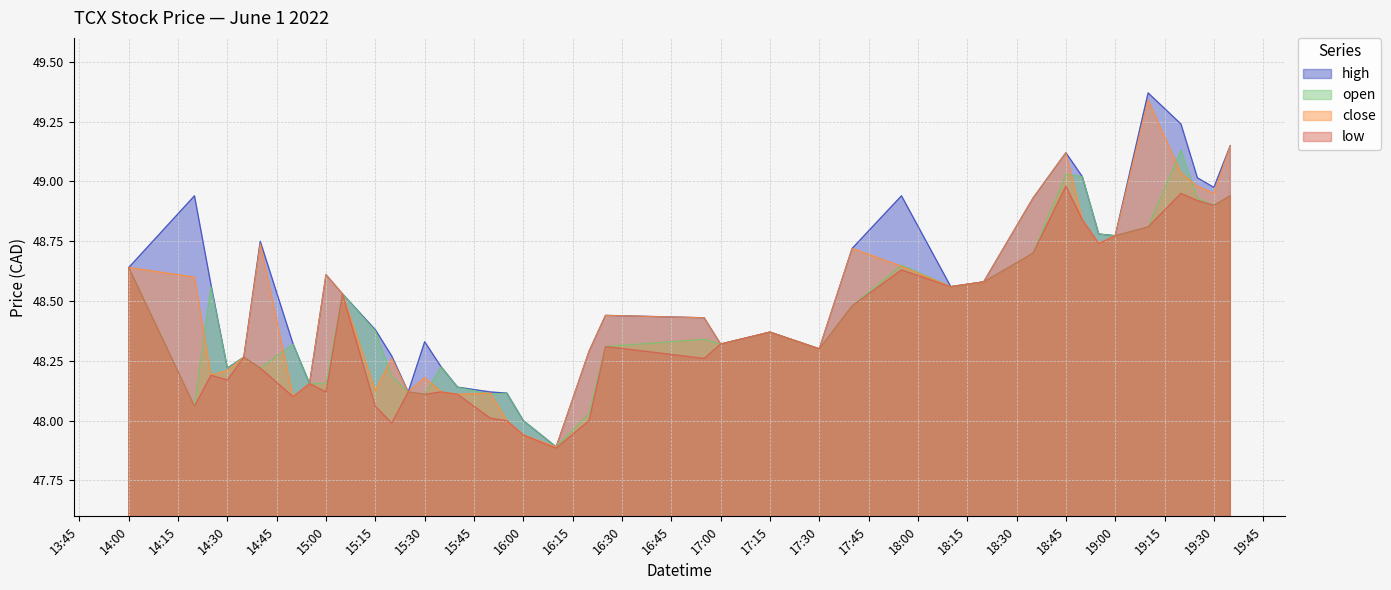

Is it true that open equals 16.3 at 14:00?

False